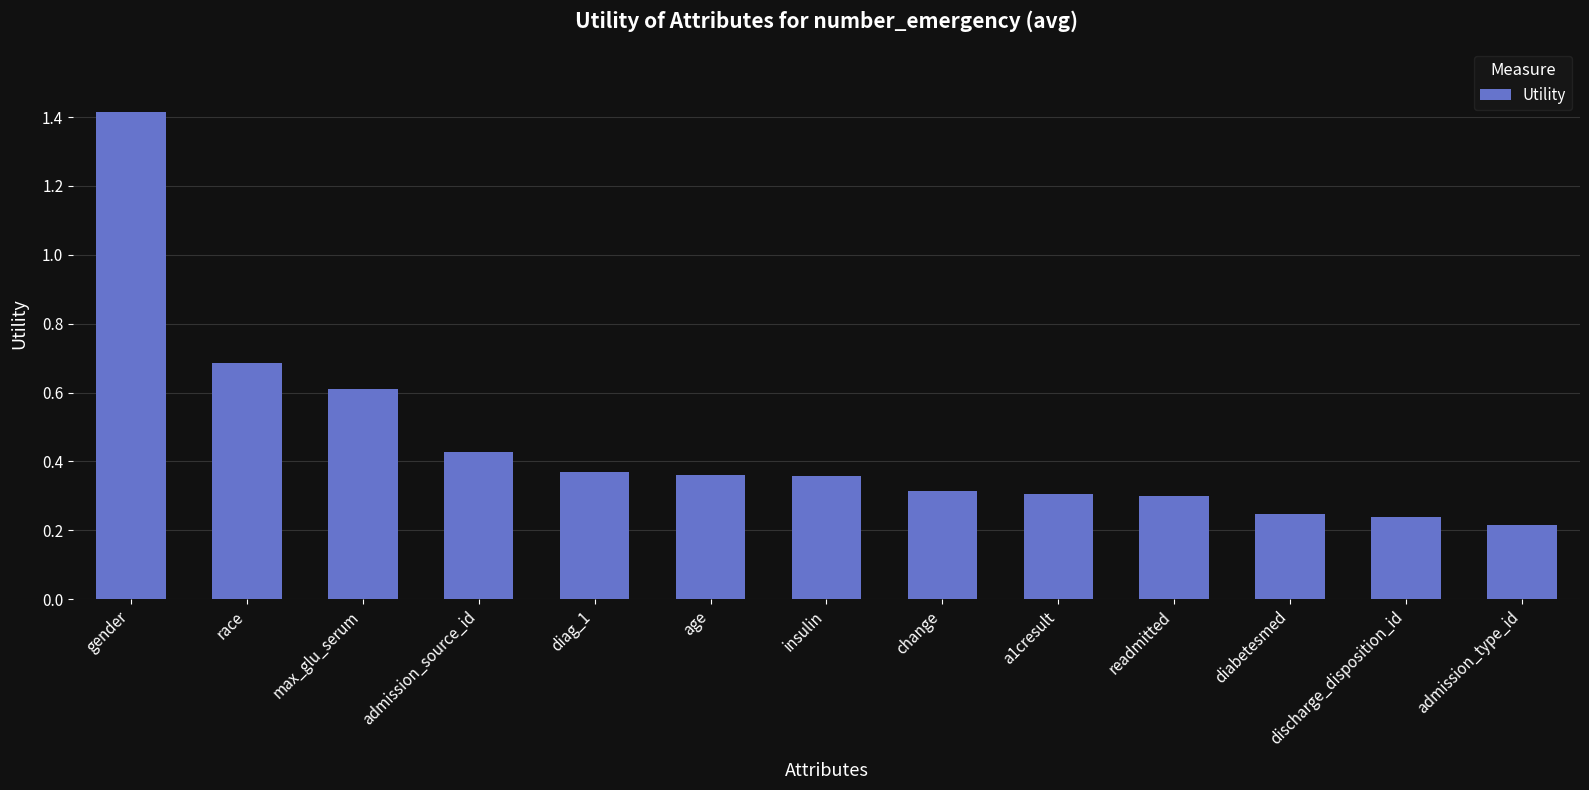

Which category has the lowest value across all series?

admission_type_id